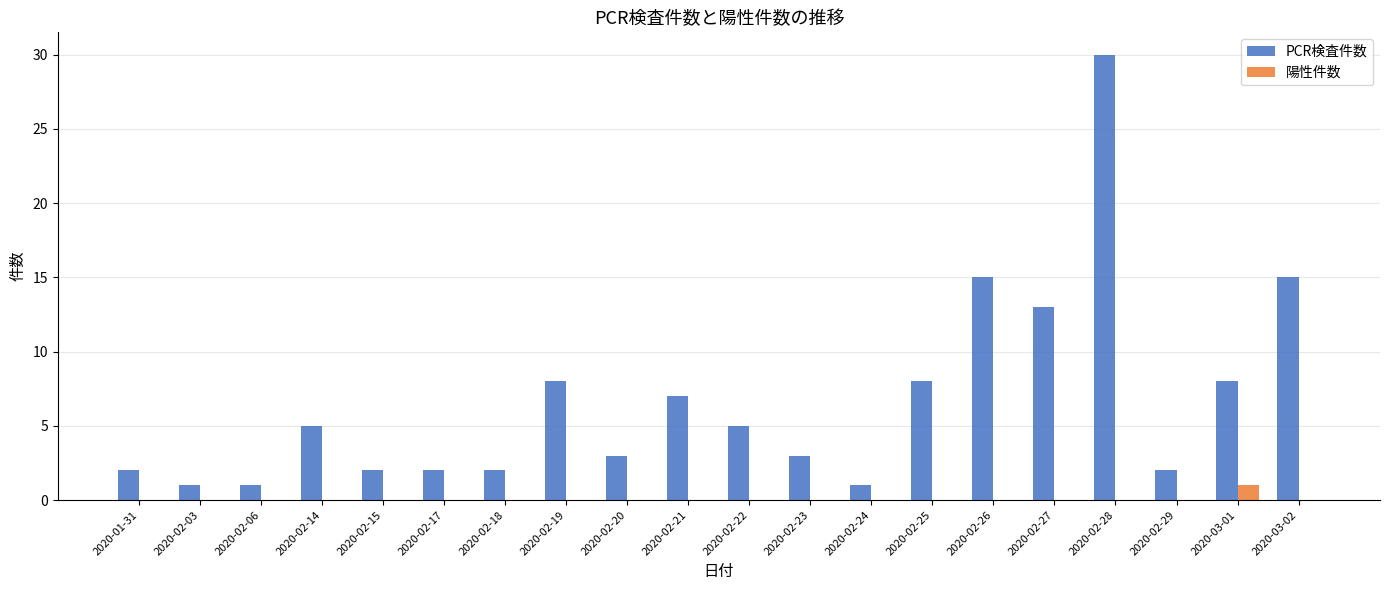

Count the number of categories in the chart.

20